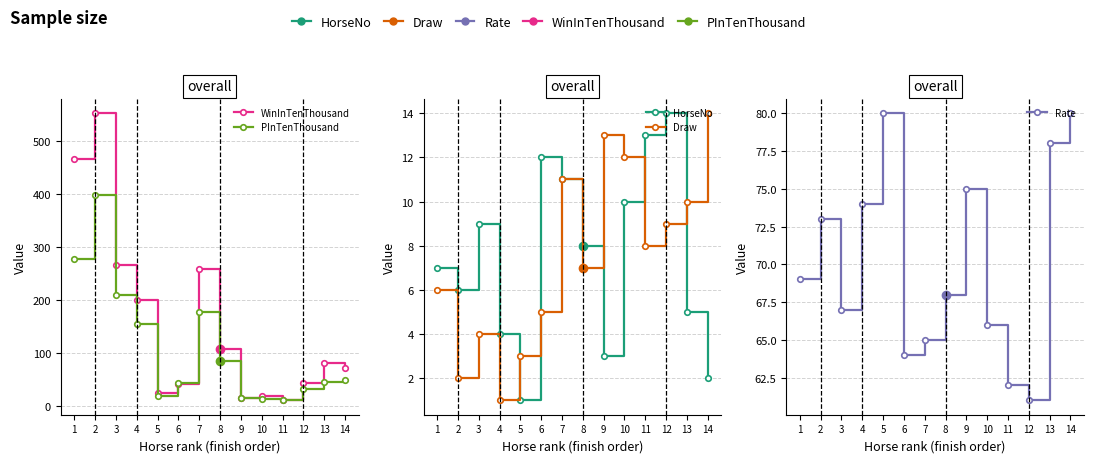

At which label does HorseNo first exceed 8?

3